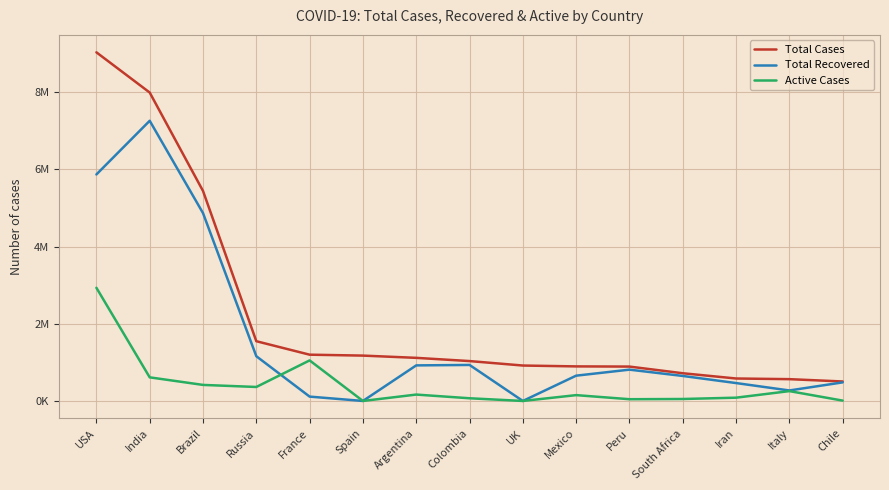

What are all the series names shown in the legend?

Total Cases, Total Recovered, Active Cases